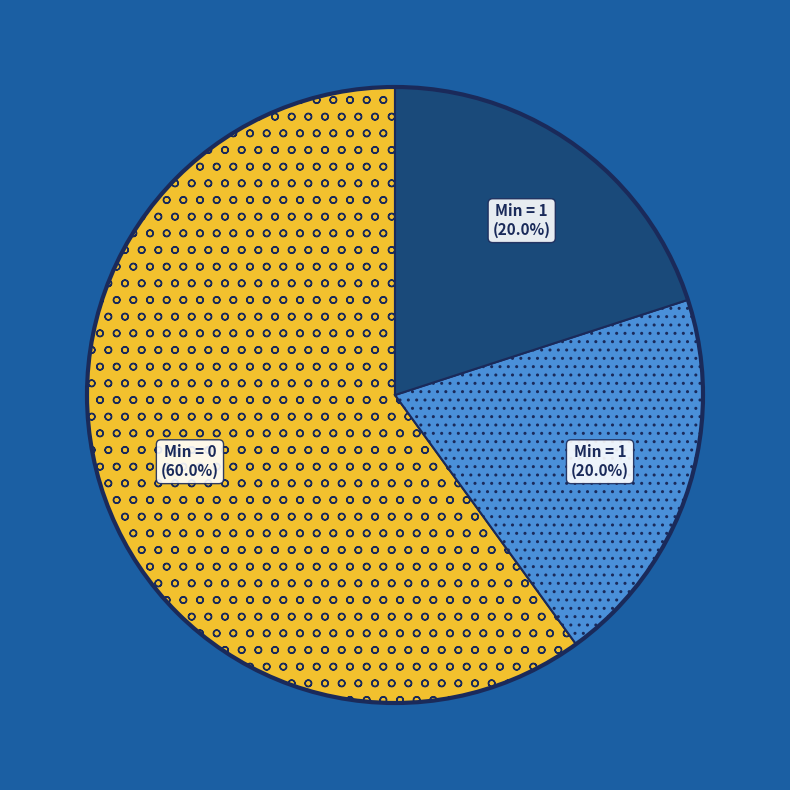

Does any single category account for the majority?

Yes